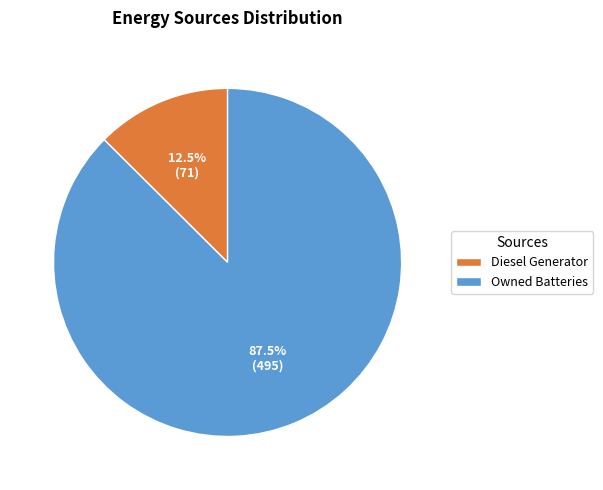

Which has a higher value, Diesel Generator or Owned Batteries?

Owned Batteries